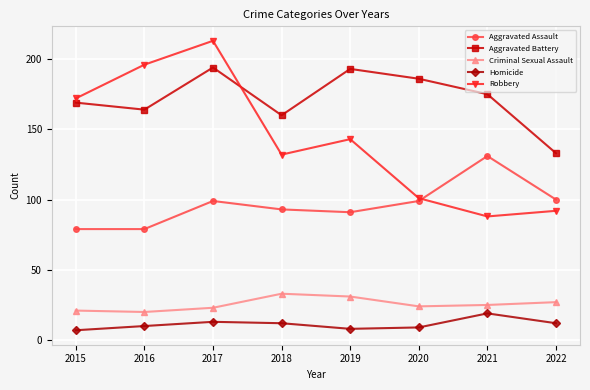

True or false: Homicide and Robbery intersect in this chart.

False